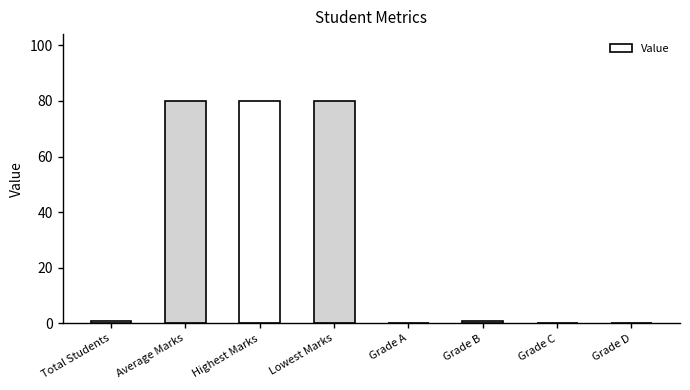

Are the bars horizontal?

No